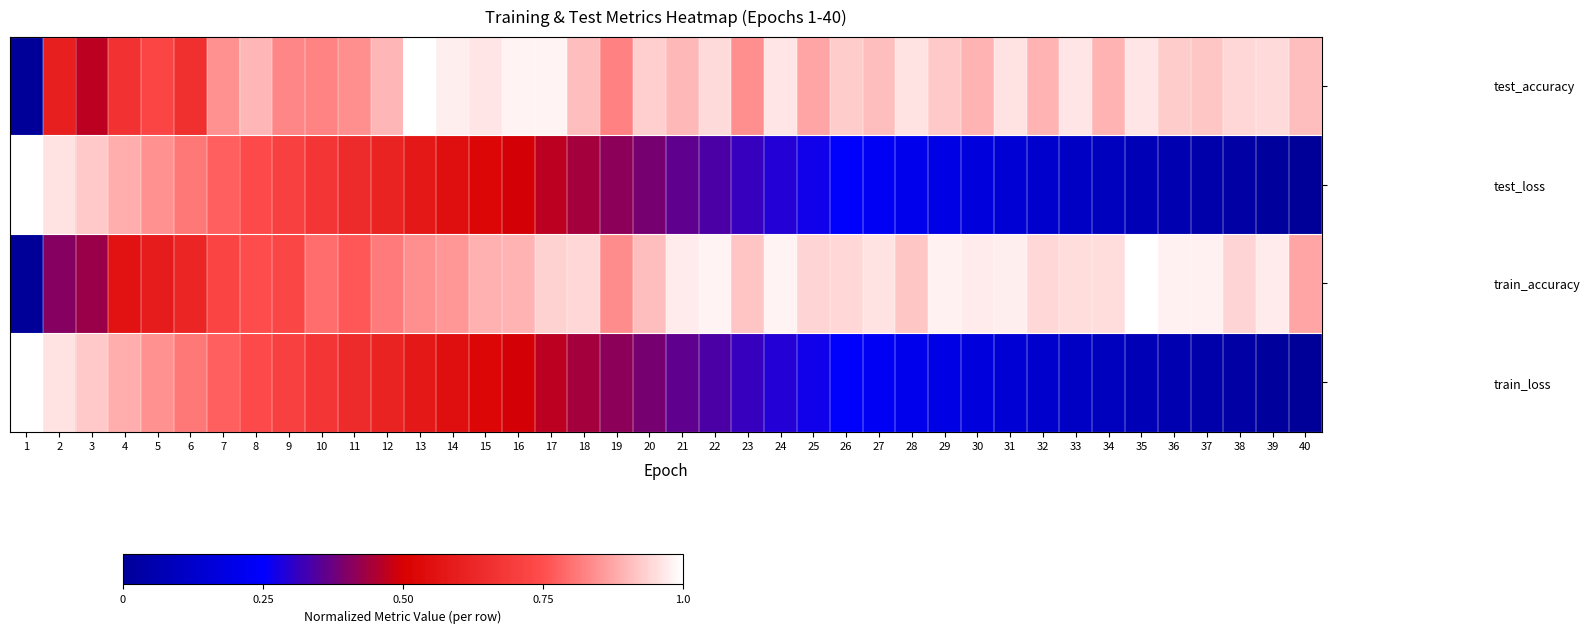

Reading right to left, transcribe all the data shown in this chart.

test_accuracy: 40=0.9	39=0.9	38=0.9	37=0.9	36=0.9	35=1.0	34=0.9	33=1.0	32=0.9	31=1.0	30=0.9	29=0.9	28=1.0	27=0.9	26=0.9	25=0.9	24=1.0	23=0.8	22=0.9	21=0.9	20=0.9	19=0.8	18=0.9	17=1.0	16=1.0	15=1.0	14=1.0	13=1.0	12=0.9	11=0.8	10=0.8	9=0.8	8=0.9	7=0.8	6=0.7	5=0.7	4=0.7	3=0.5	2=0.6	1=0.0
test_loss: 40=0.0	39=0.0	38=0.0	37=0.0	36=0.1	35=0.1	34=0.1	33=0.1	32=0.1	31=0.1	30=0.2	29=0.2	28=0.2	27=0.2	26=0.2	25=0.3	24=0.3	23=0.3	22=0.3	21=0.4	20=0.4	19=0.4	18=0.4	17=0.5	16=0.5	15=0.5	14=0.6	13=0.6	12=0.6	11=0.6	10=0.7	9=0.7	8=0.7	7=0.8	6=0.8	5=0.8	4=0.9	3=0.9	2=1.0	1=1.0
train_accuracy: 40=0.9	39=1.0	38=0.9	37=1.0	36=1.0	35=1.0	34=1.0	33=1.0	32=0.9	31=1.0	30=1.0	29=1.0	28=0.9	27=1.0	26=0.9	25=0.9	24=1.0	23=0.9	22=1.0	21=1.0	20=0.9	19=0.8	18=0.9	17=0.9	16=0.9	15=0.9	14=0.9	13=0.8	12=0.8	11=0.8	10=0.8	9=0.7	8=0.7	7=0.7	6=0.6	5=0.6	4=0.6	3=0.4	2=0.4	1=0.0
train_loss: 40=0.0	39=0.0	38=0.0	37=0.0	36=0.1	35=0.1	34=0.1	33=0.1	32=0.1	31=0.1	30=0.2	29=0.2	28=0.2	27=0.2	26=0.2	25=0.3	24=0.3	23=0.3	22=0.3	21=0.4	20=0.4	19=0.4	18=0.4	17=0.5	16=0.5	15=0.5	14=0.6	13=0.6	12=0.6	11=0.6	10=0.7	9=0.7	8=0.7	7=0.8	6=0.8	5=0.8	4=0.9	3=0.9	2=1.0	1=1.0